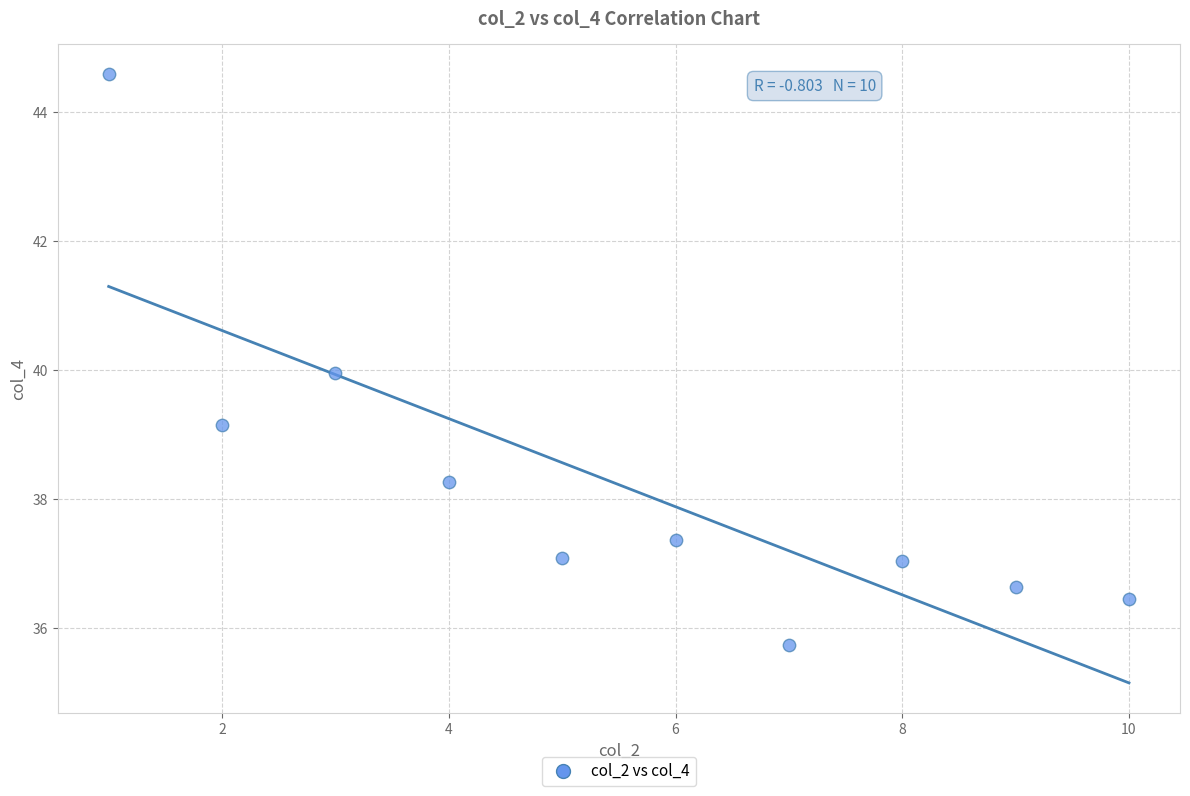

What is the range of Y values (max minus min)?

8.8